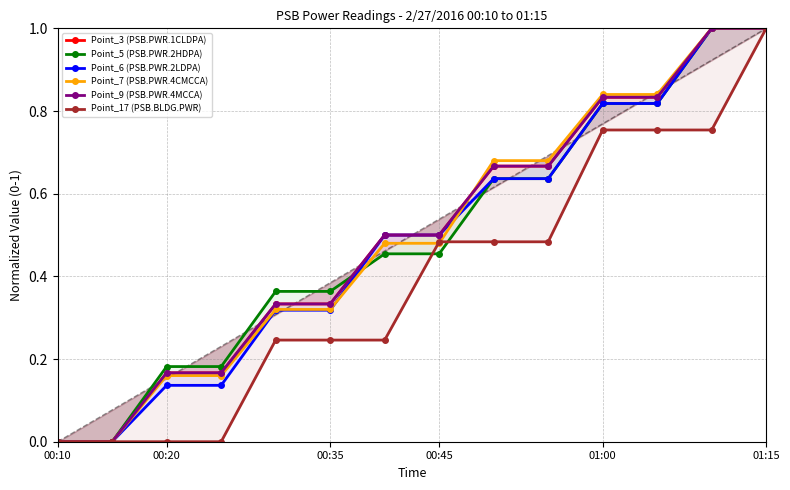

True or false: Point_6 (PSB.PWR.2LDPA) has a value of 1.6 at 01:15.

False